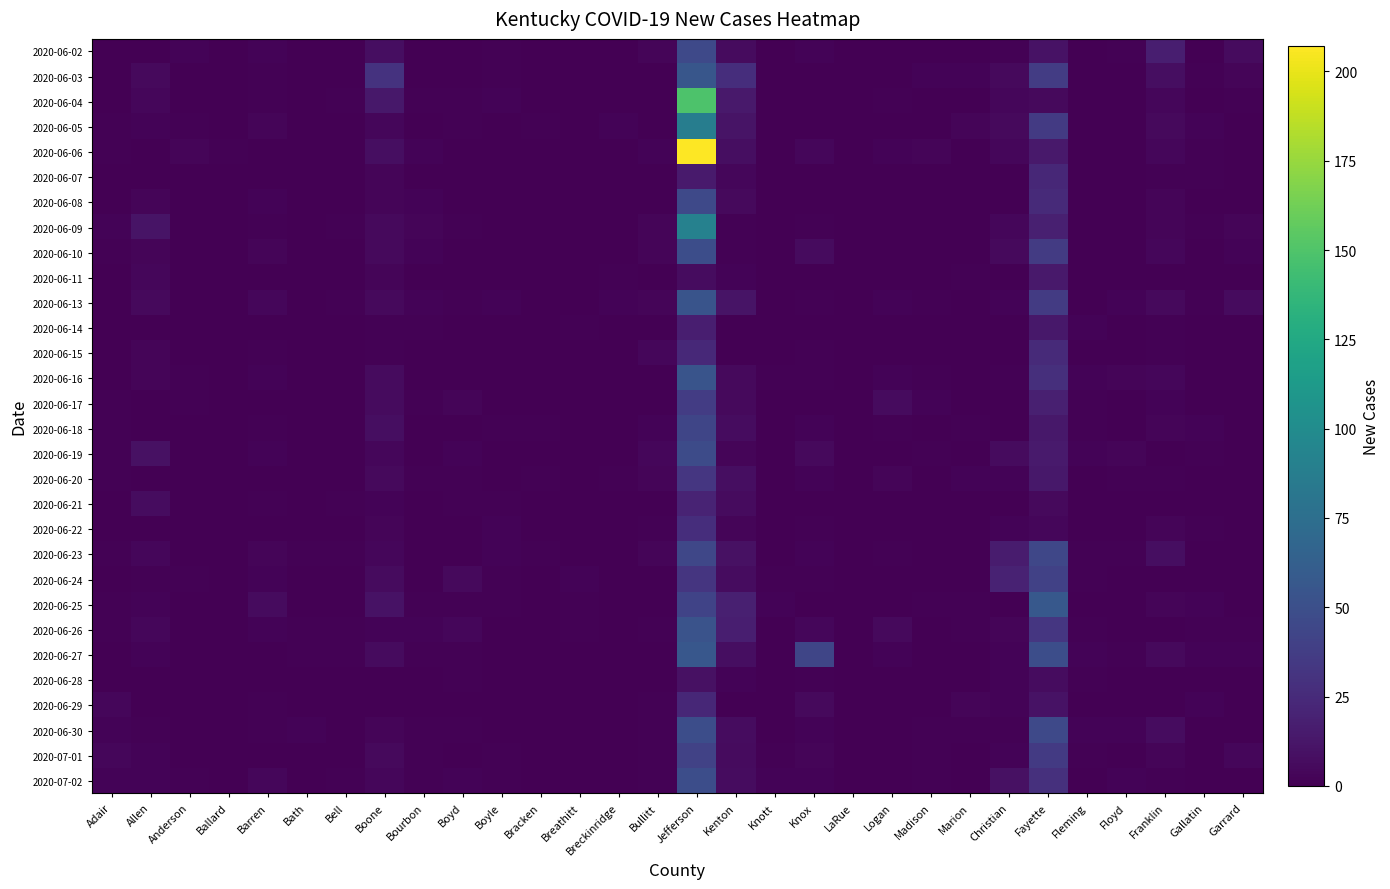

What is the spread (max minus min) of values at Allen?

11